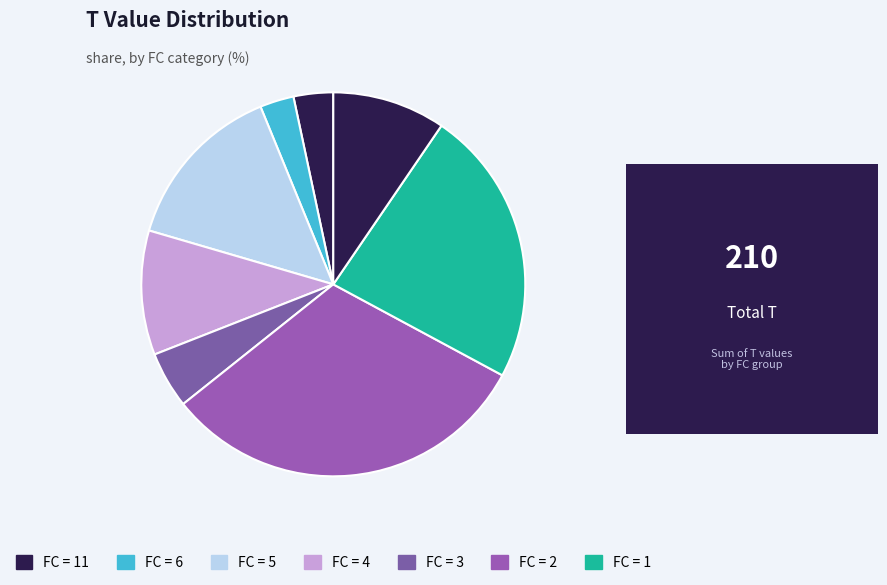

Does any single category account for the majority?

No